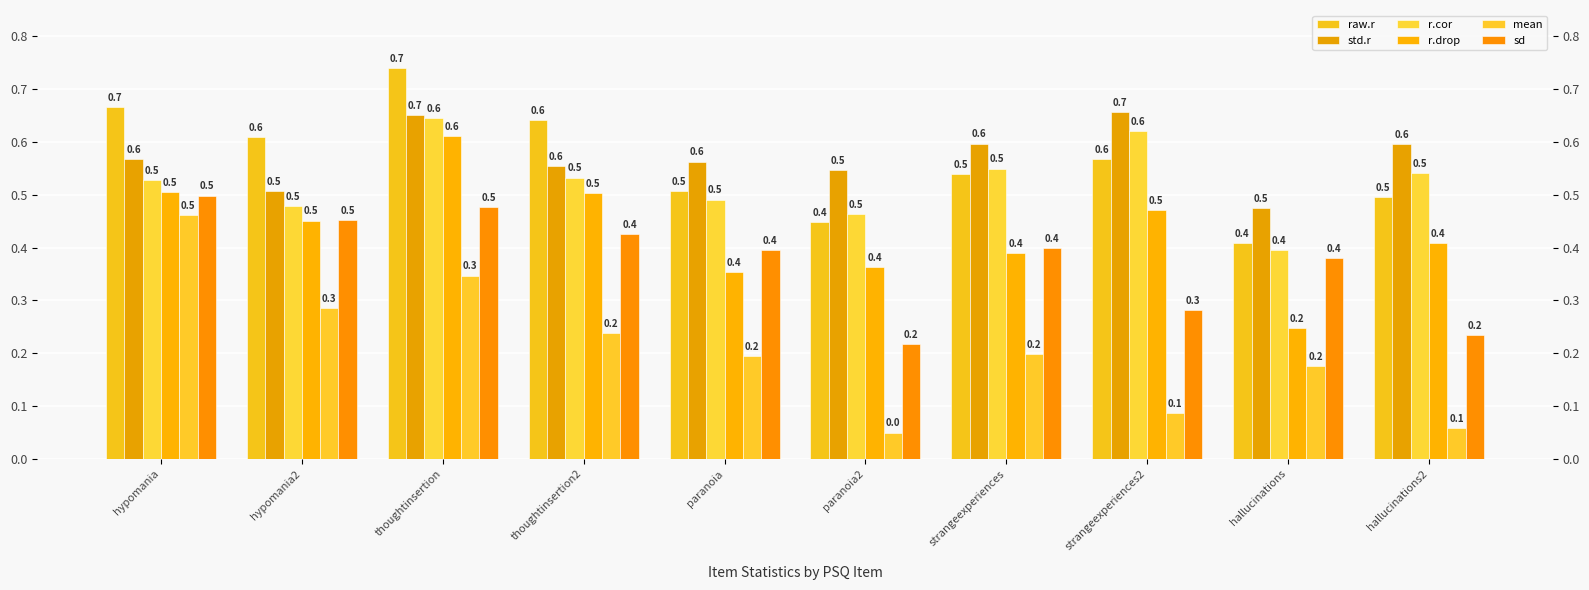

Is the value of sd at strangeexperiences greater than the value of std.r at thoughtinsertion?

No